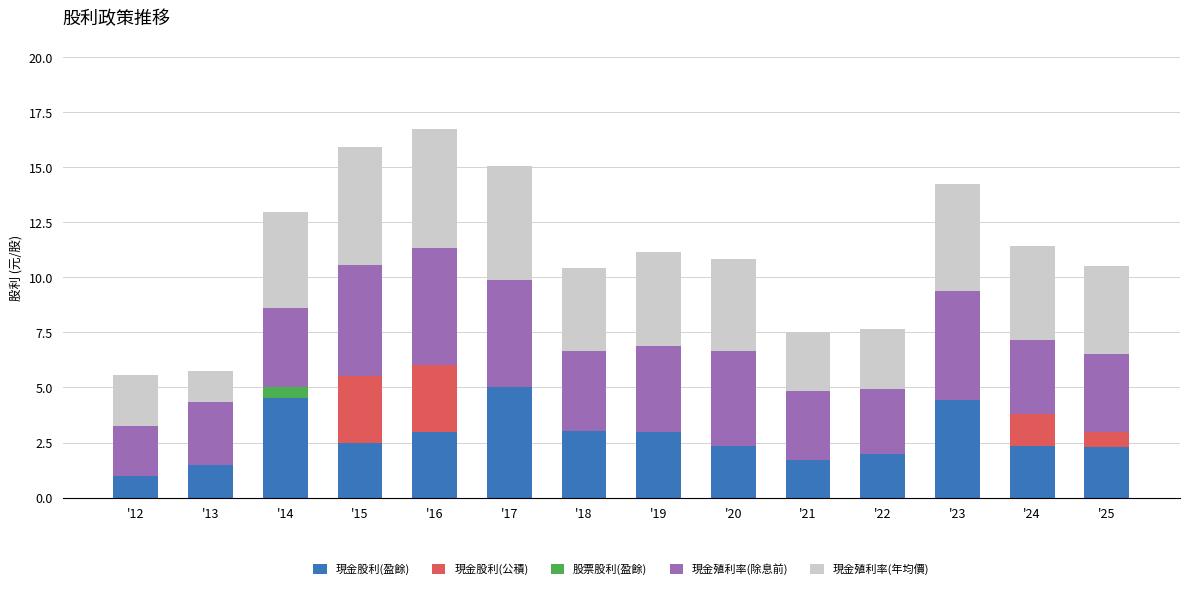

The value of 現金股利(盈餘) at '22 is 0.5. True or false?

False